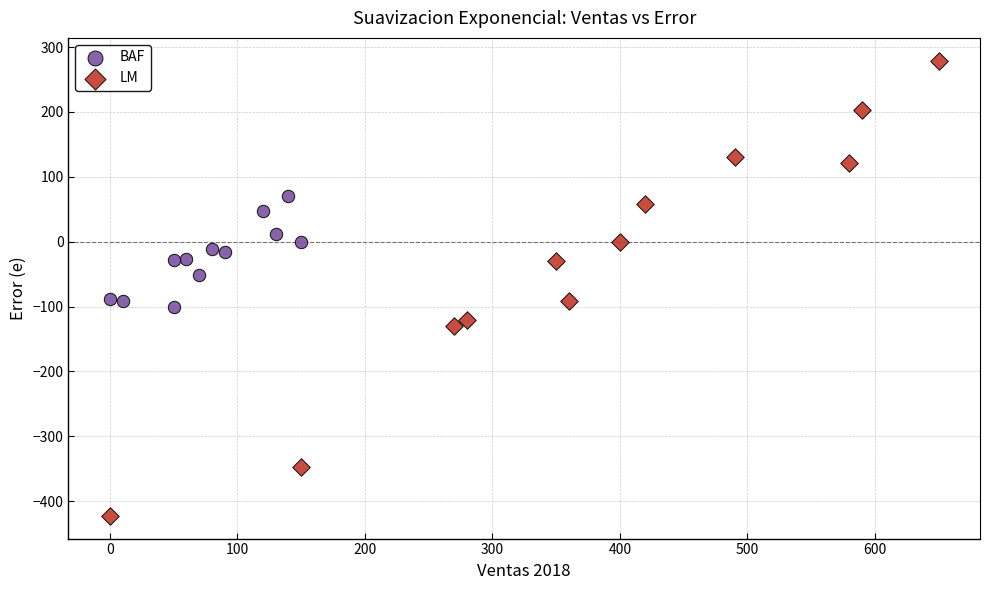

What are all the series names shown in the legend?

BAF, LM